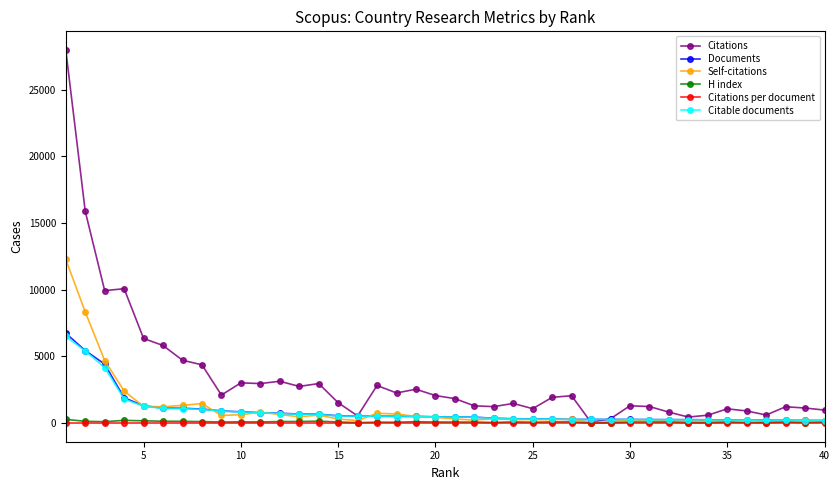

Which series has the largest total across all categories?

Citations